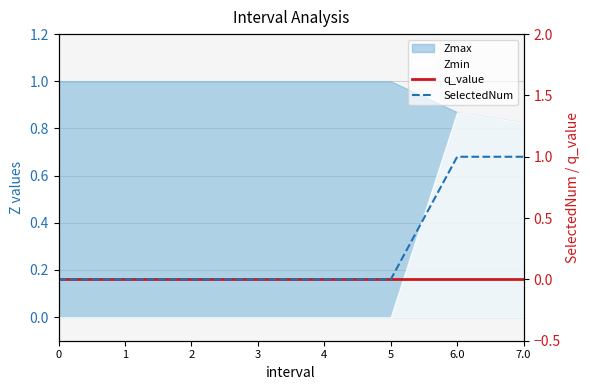

How many SelectedNum values are between 0 and 1?

8